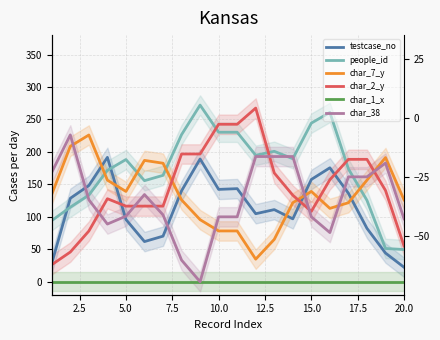

Reading left to right, extract all data points from this chart.

testcase_no: 28.6	128.6	148.3	191.6	95.9	61.9	70.2	140.1	189.1	142.3	143.4	104.8	111.1	96.9	157.6	175.6	136.4	82.3	44.2	22.3
people_id: 94.2	114.9	133.5	171.6	188.3	155.7	163.9	226.6	272.2	230.4	230.4	194.9	201.0	189.6	244.4	260.9	173.9	125.5	51.2	49.6
char_7_y: 134.8	208.7	226.1	156.5	139.1	187.0	182.6	126.1	95.7	78.3	78.3	34.8	65.2	121.7	139.1	113.0	121.7	156.5	191.3	126.1
char_2_y: 26.3	45.8	78.1	127.9	116.5	116.5	116.5	196.8	196.8	242.6	242.6	267.6	167.6	133.3	108.4	157.2	188.6	188.6	140.7	55.1
char_1_x: 0.0	0.0	0.0	0.0	0.0	0.0	0.0	0.0	0.0	0.0	0.0	0.0	0.0	0.0	0.0	0.0	0.0	0.0	0.0	0.0
char_38: 168.7	226.3	126.3	88.9	101.0	134.3	103.0	33.3	0.0	100.0	100.0	192.9	192.9	192.9	100.0	75.8	161.6	161.6	182.8	97.0